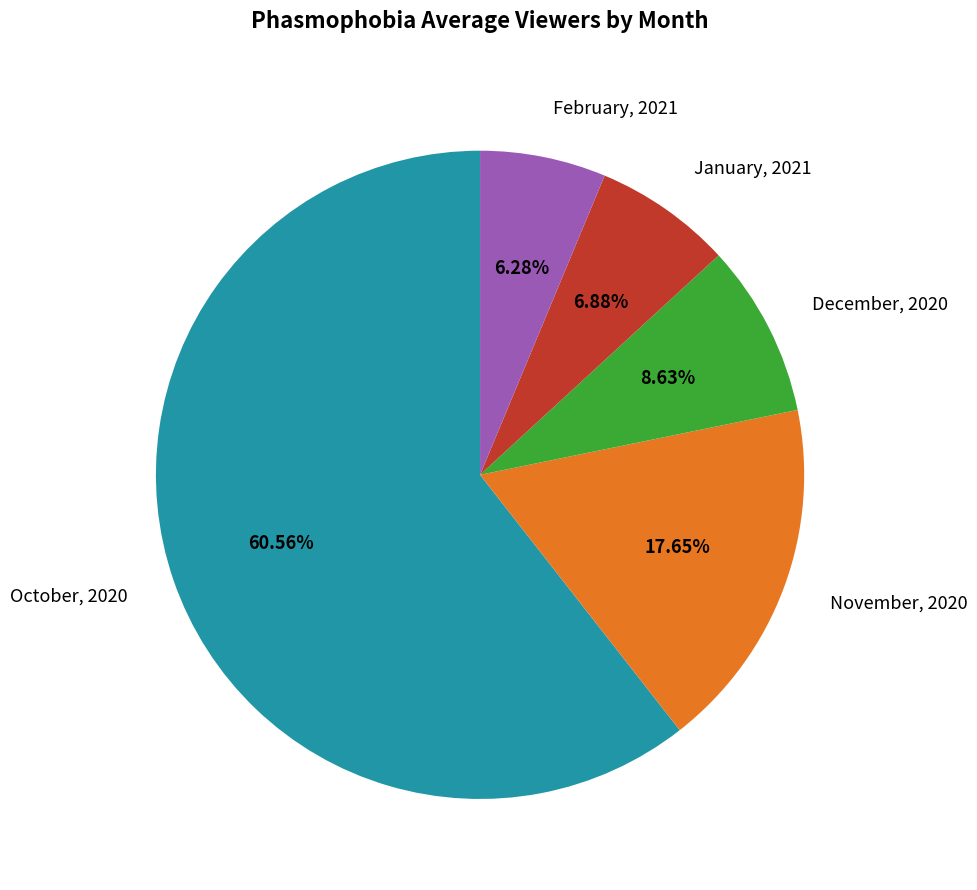

Count the number of slices in the pie.

5